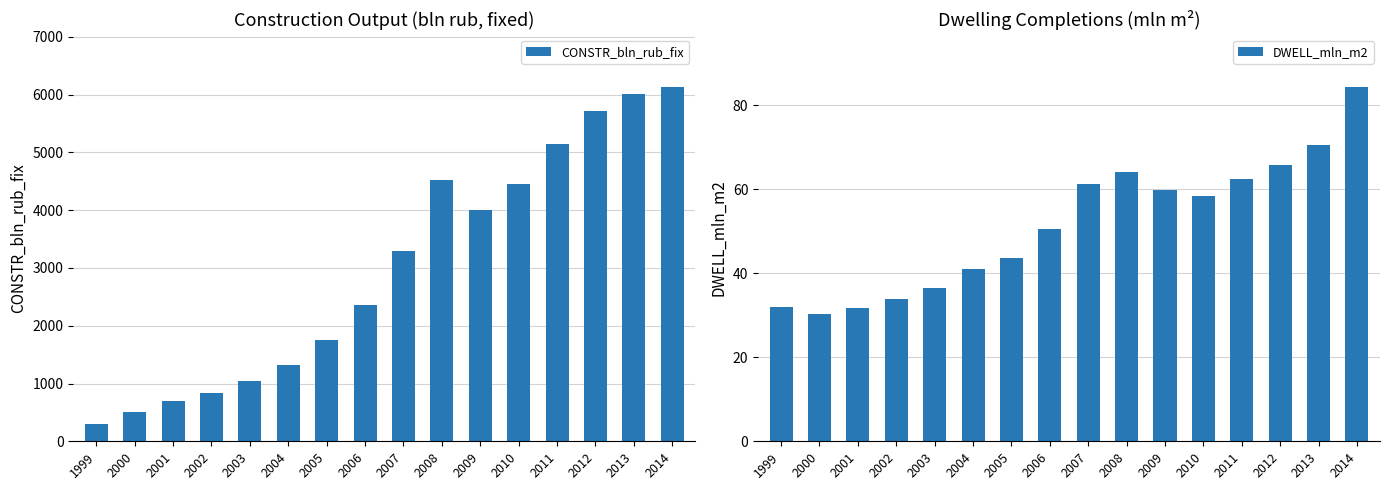

Reading left to right, extract all data points from this chart.

CONSTR_bln_rub_fix: 307.8	503.8	703.8	831.0	1042.7	1313.6	1754.4	2350.8	3293.3	4528.1	3998.3	4454.1	5140.3	5714.1	6019.5	6125.2
DWELL_mln_m2: 32.0	30.3	31.7	33.8	36.4	41.0	43.6	50.6	61.2	64.1	59.9	58.4	62.3	65.7	70.5	84.2